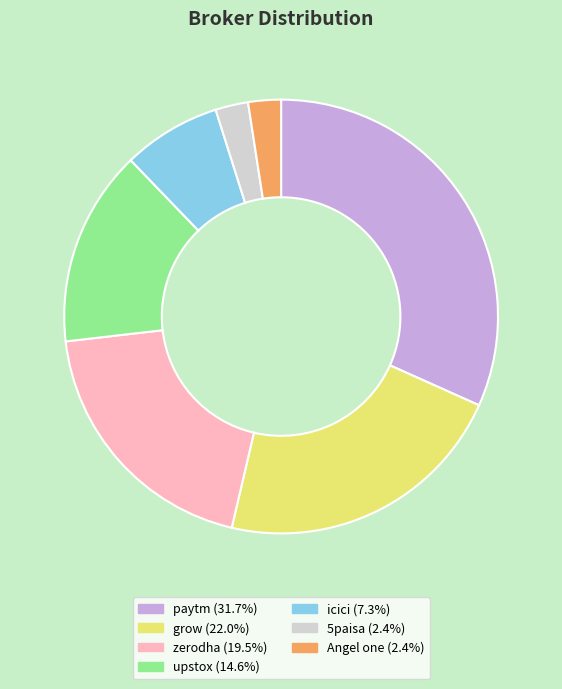

Approximately how many times larger is the value at Angel one compared to 5paisa?

1.0